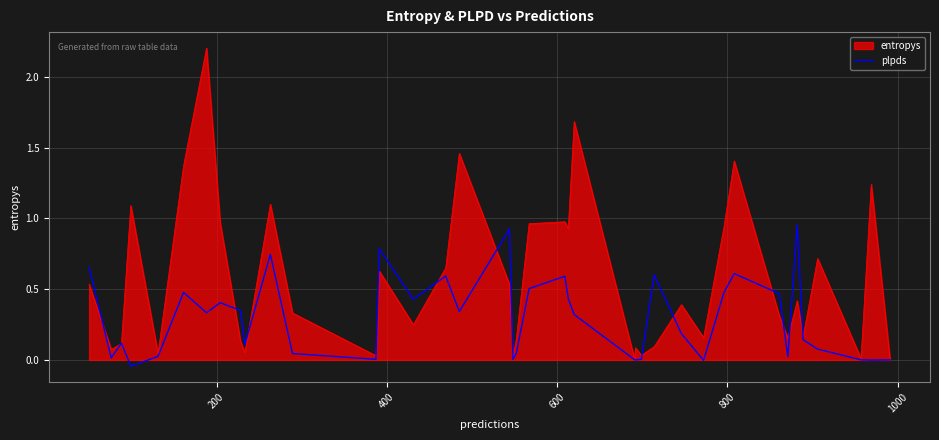

What is the maximum value for entropys?

2.2